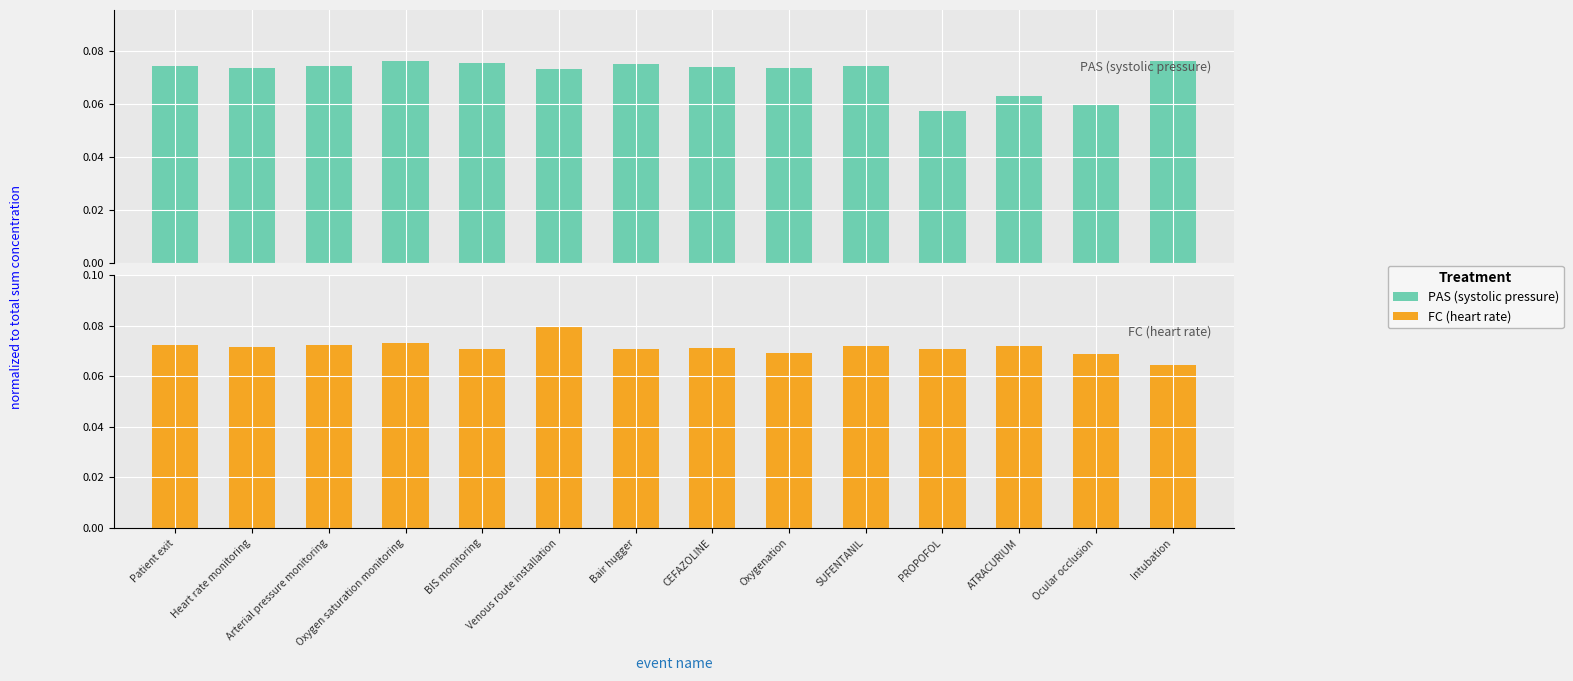

Is it true that PAS (systolic pressure) equals 0.1 at BIS monitoring?

True